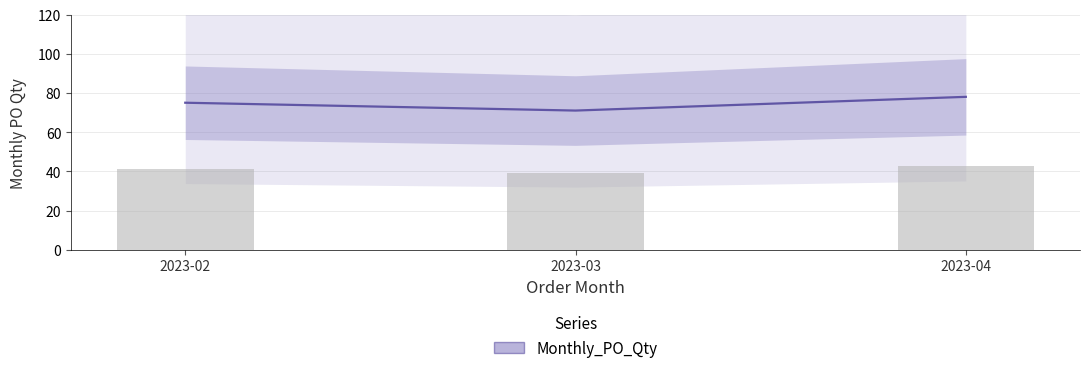

How many series are shown in this chart?

1